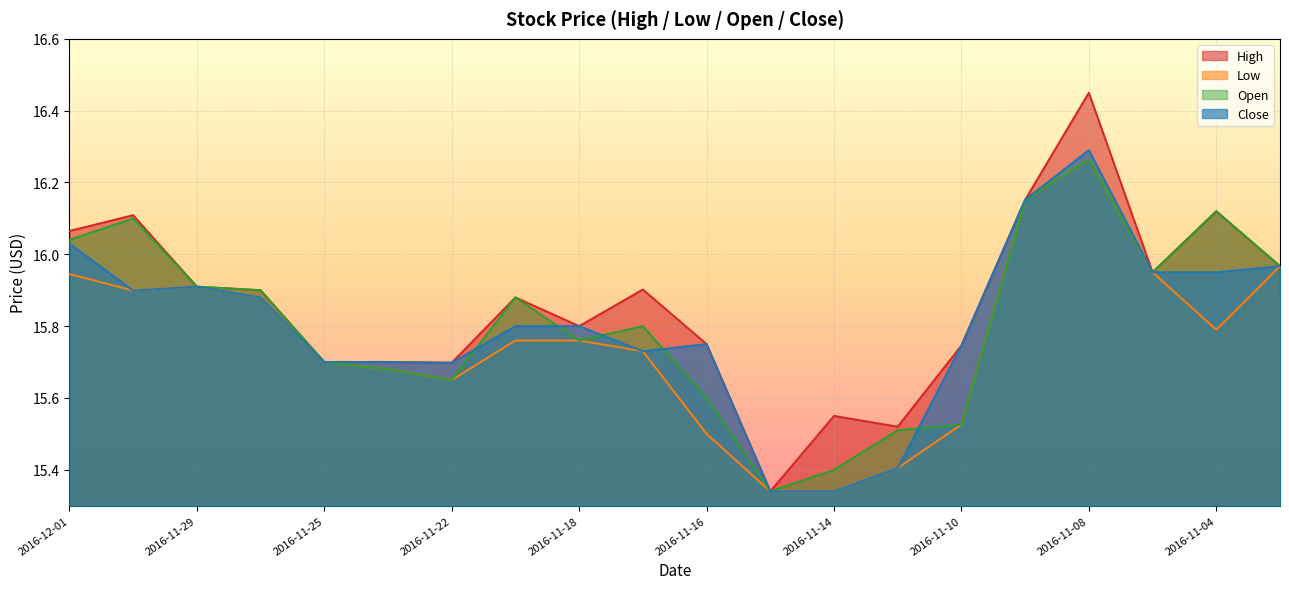

Which series has the largest range (max minus min)?

High